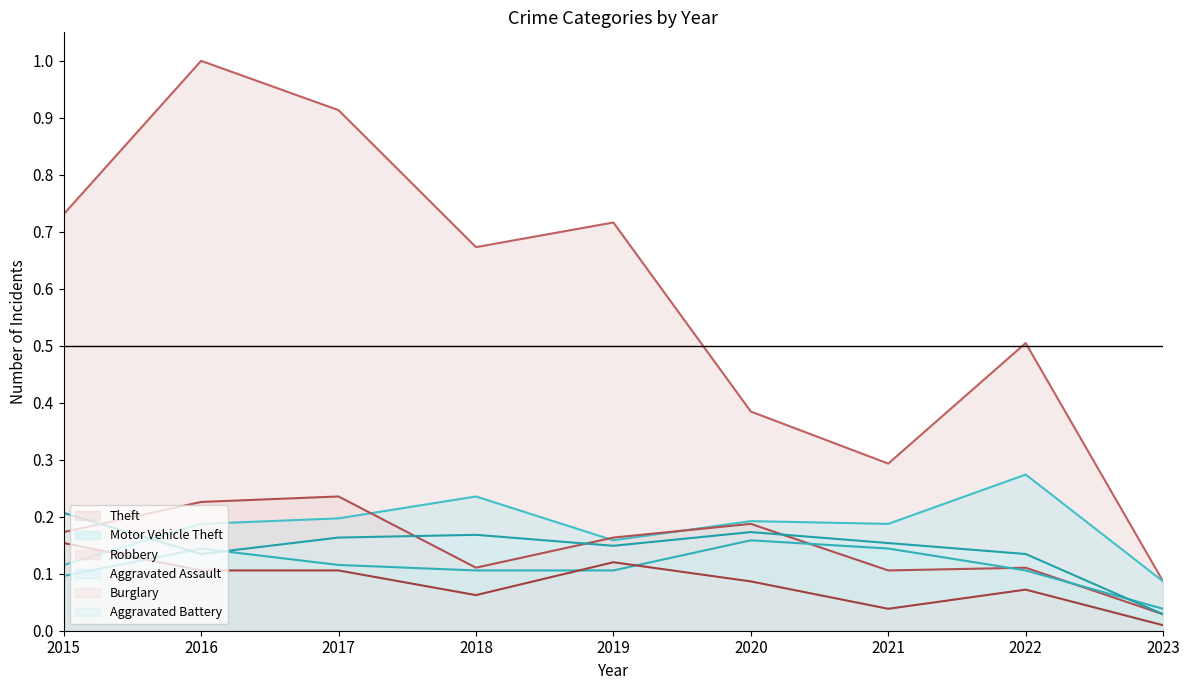

How many lines are shown in the chart?

6